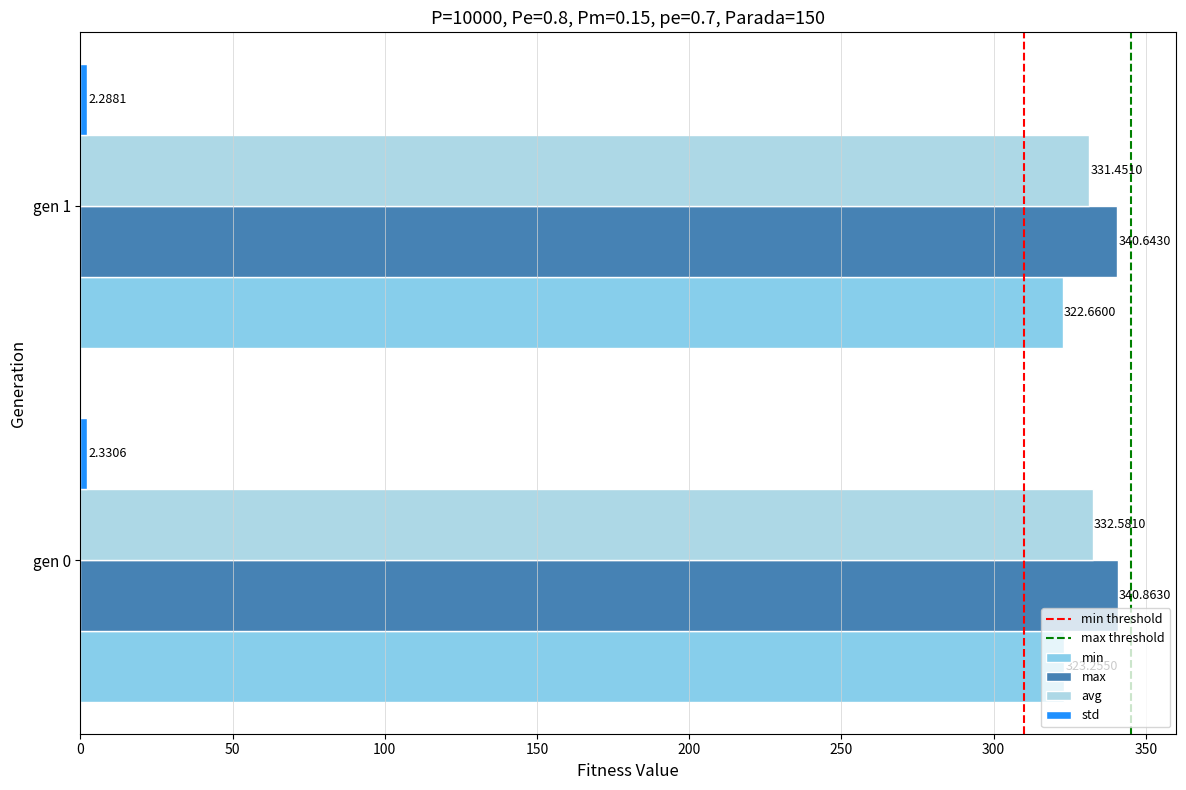

How many data points in avg are less than 332?

1